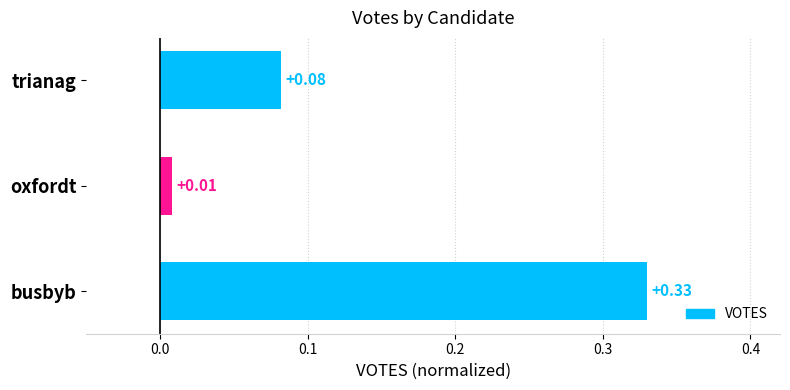

Are the bars horizontal?

Yes